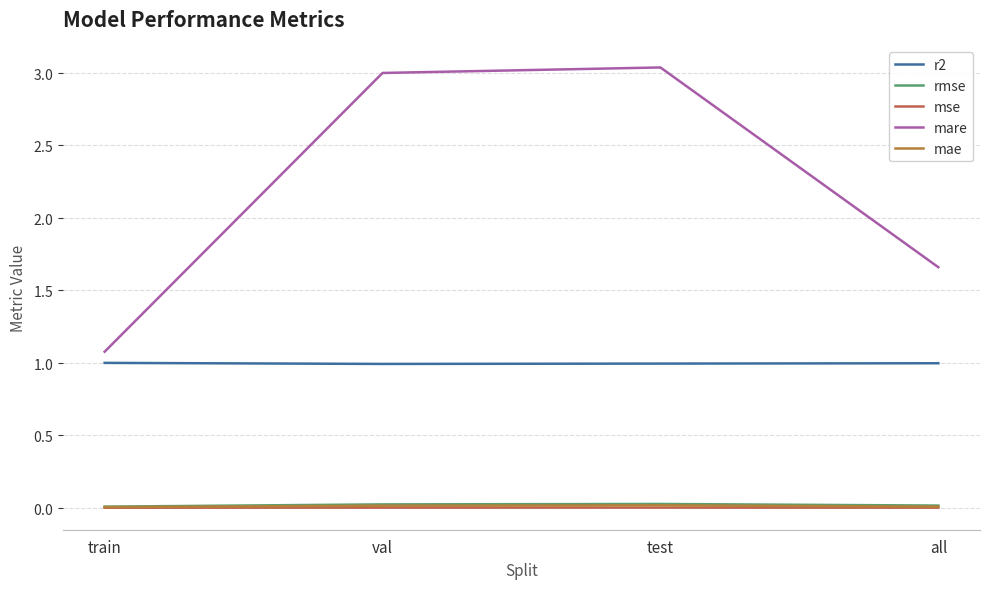

What is the spread (max minus min) of values at val?

3.0